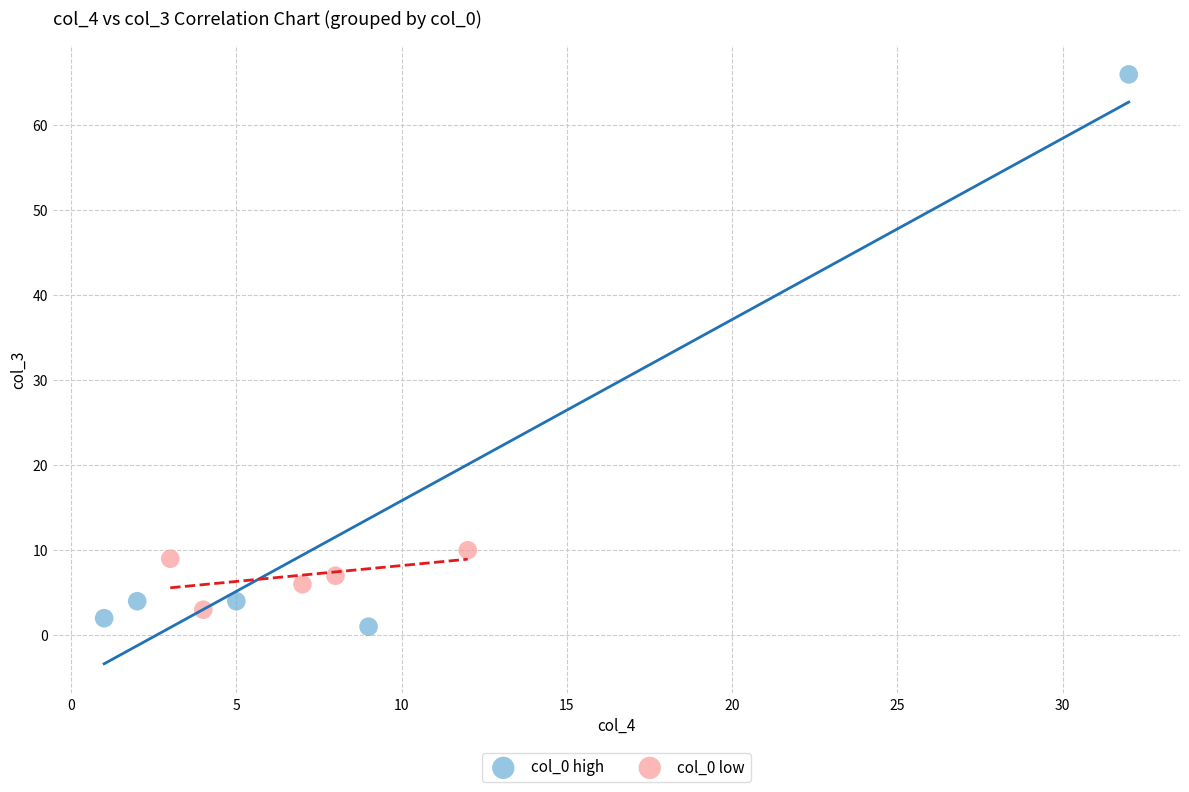

Which series has the largest Y range (max minus min)?

col_0 high